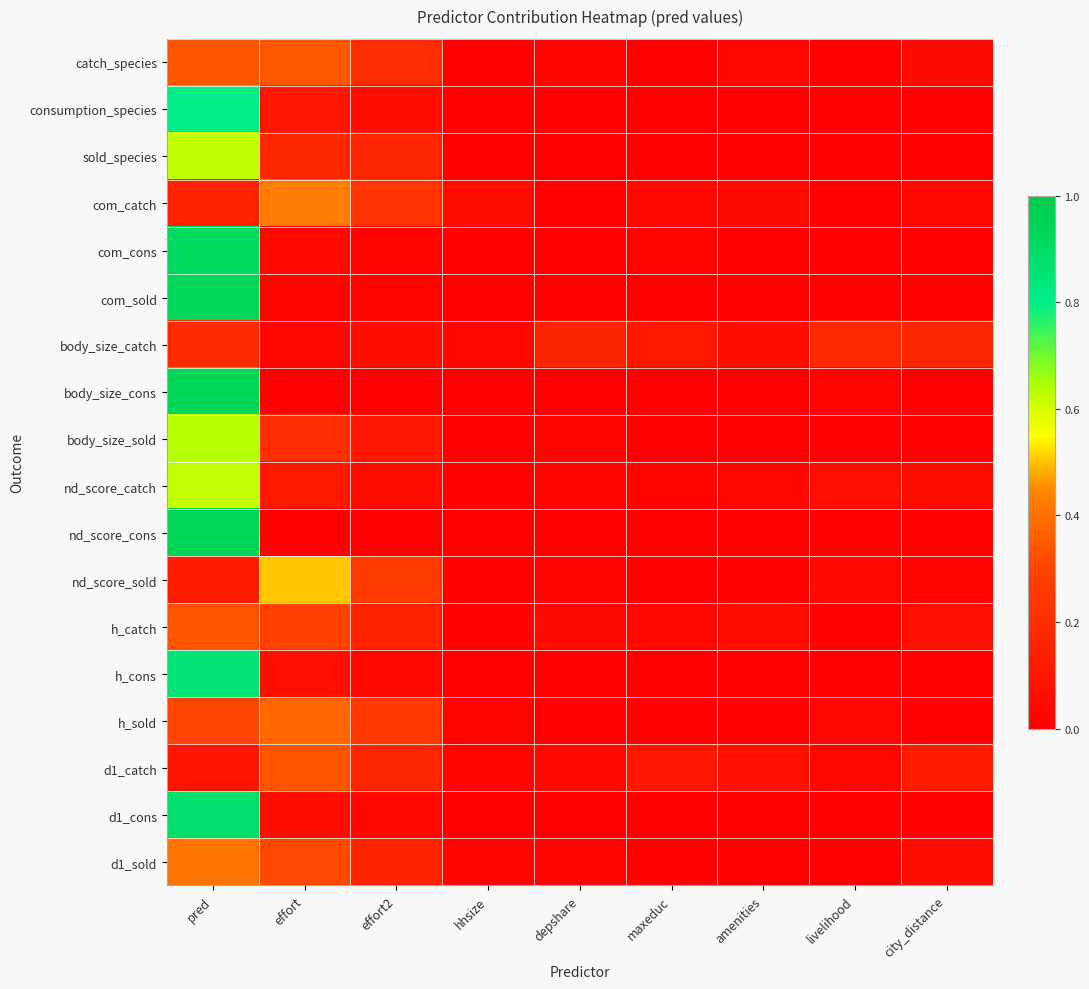

Reading left to right, what are all the values shown in this chart?

catch_species: pred=0.3	effort=0.3	effort2=0.2	hhsize=0.0	depshare=0.0	maxeduc=0.0	amenities=0.0	livelihood=0.0	city_distance=0.0
consumption_species: pred=0.8	effort=0.1	effort2=0.1	hhsize=0.0	depshare=0.0	maxeduc=0.0	amenities=0.0	livelihood=0.0	city_distance=0.0
sold_species: pred=0.6	effort=0.2	effort2=0.2	hhsize=0.0	depshare=0.0	maxeduc=0.0	amenities=0.0	livelihood=0.0	city_distance=0.0
com_catch: pred=0.2	effort=0.4	effort2=0.2	hhsize=0.1	depshare=0.0	maxeduc=0.0	amenities=0.0	livelihood=0.0	city_distance=0.0
com_cons: pred=0.9	effort=0.0	effort2=0.0	hhsize=0.0	depshare=0.0	maxeduc=0.0	amenities=0.0	livelihood=0.0	city_distance=0.0
com_sold: pred=0.9	effort=0.0	effort2=0.0	hhsize=0.0	depshare=0.0	maxeduc=0.0	amenities=0.0	livelihood=0.0	city_distance=0.0
body_size_catch: pred=0.2	effort=0.0	effort2=0.1	hhsize=0.0	depshare=0.2	maxeduc=0.1	amenities=0.1	livelihood=0.2	city_distance=0.2
body_size_cons: pred=0.9	effort=0.0	effort2=0.0	hhsize=0.0	depshare=0.0	maxeduc=0.0	amenities=0.0	livelihood=0.0	city_distance=0.0
body_size_sold: pred=0.6	effort=0.2	effort2=0.1	hhsize=0.0	depshare=0.0	maxeduc=0.0	amenities=0.0	livelihood=0.0	city_distance=0.0
nd_score_catch: pred=0.6	effort=0.1	effort2=0.1	hhsize=0.0	depshare=0.0	maxeduc=0.0	amenities=0.0	livelihood=0.1	city_distance=0.1
nd_score_cons: pred=1.0	effort=0.0	effort2=0.0	hhsize=0.0	depshare=0.0	maxeduc=0.0	amenities=0.0	livelihood=0.0	city_distance=0.0
nd_score_sold: pred=0.1	effort=0.5	effort2=0.3	hhsize=0.0	depshare=0.0	maxeduc=0.0	amenities=0.0	livelihood=0.0	city_distance=0.0
h_catch: pred=0.3	effort=0.3	effort2=0.1	hhsize=0.0	depshare=0.0	maxeduc=0.0	amenities=0.1	livelihood=0.0	city_distance=0.1
h_cons: pred=0.8	effort=0.1	effort2=0.0	hhsize=0.0	depshare=0.0	maxeduc=0.0	amenities=0.0	livelihood=0.0	city_distance=0.0
h_sold: pred=0.3	effort=0.4	effort2=0.3	hhsize=0.0	depshare=0.0	maxeduc=0.0	amenities=0.0	livelihood=0.0	city_distance=0.0
d1_catch: pred=0.1	effort=0.3	effort2=0.2	hhsize=0.0	depshare=0.0	maxeduc=0.1	amenities=0.1	livelihood=0.0	city_distance=0.1
d1_cons: pred=0.9	effort=0.1	effort2=0.0	hhsize=0.0	depshare=0.0	maxeduc=0.0	amenities=0.0	livelihood=0.0	city_distance=0.0
d1_sold: pred=0.4	effort=0.3	effort2=0.2	hhsize=0.0	depshare=0.0	maxeduc=0.0	amenities=0.0	livelihood=0.0	city_distance=0.1